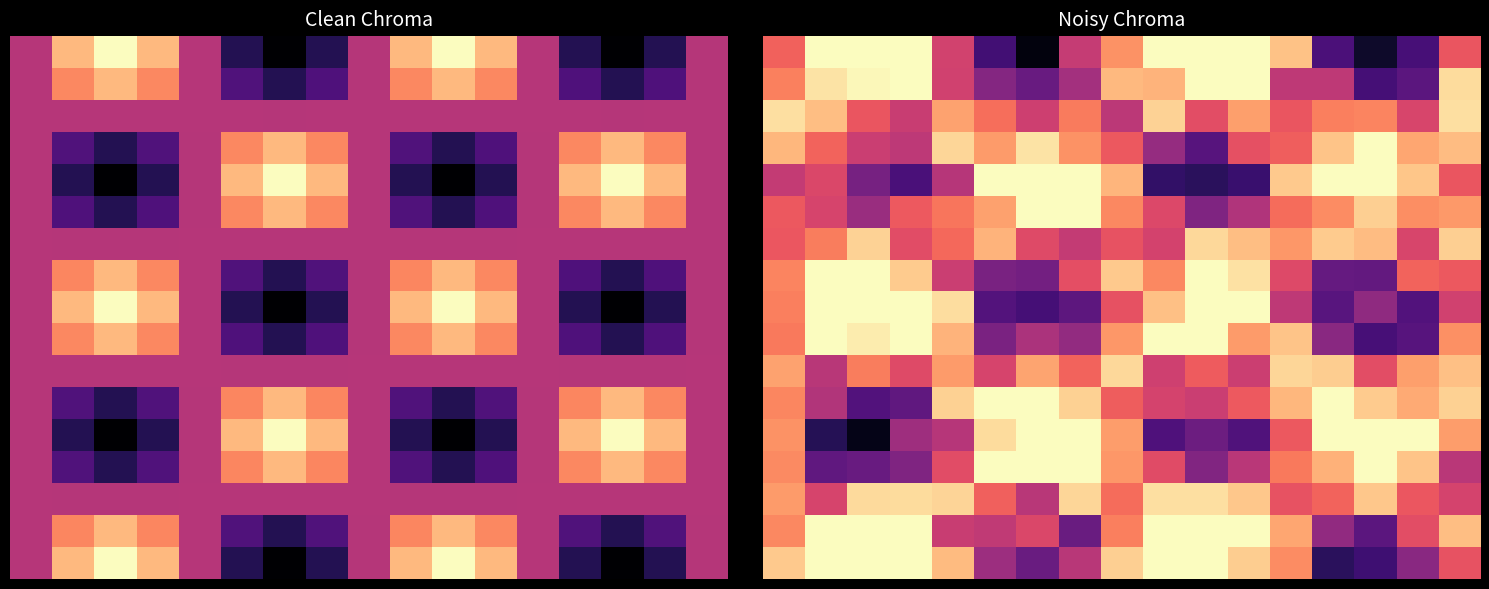

How many categories are shown in the chart?

17